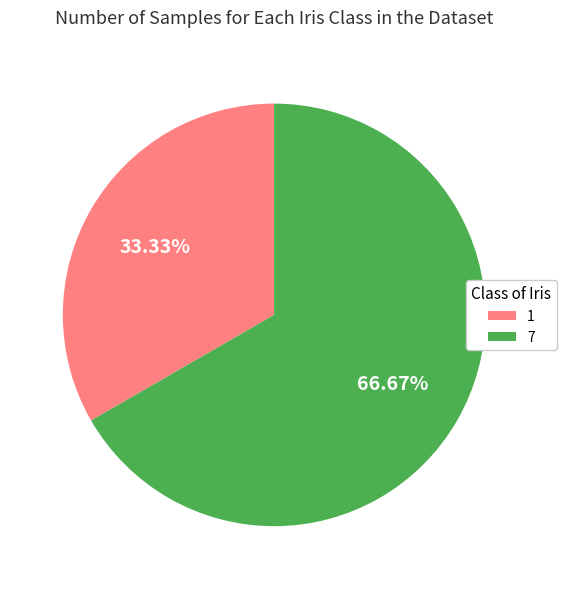

To the nearest percent, what is the difference between the largest and smallest slice percentages?

33%